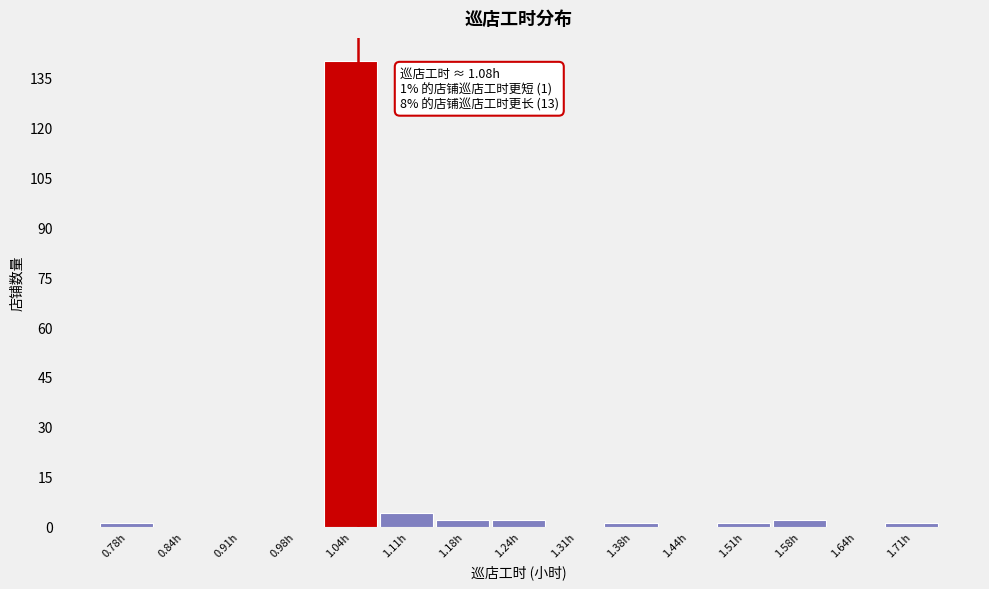

Reading right to left, transcribe all the data shown in this chart.

1.71h=1	1.64h=0	1.58h=2	1.51h=1	1.44h=0	1.38h=1	1.31h=0	1.24h=2	1.18h=2	1.11h=4	1.04h=140	0.98h=0	0.91h=0	0.84h=0	0.78h=1